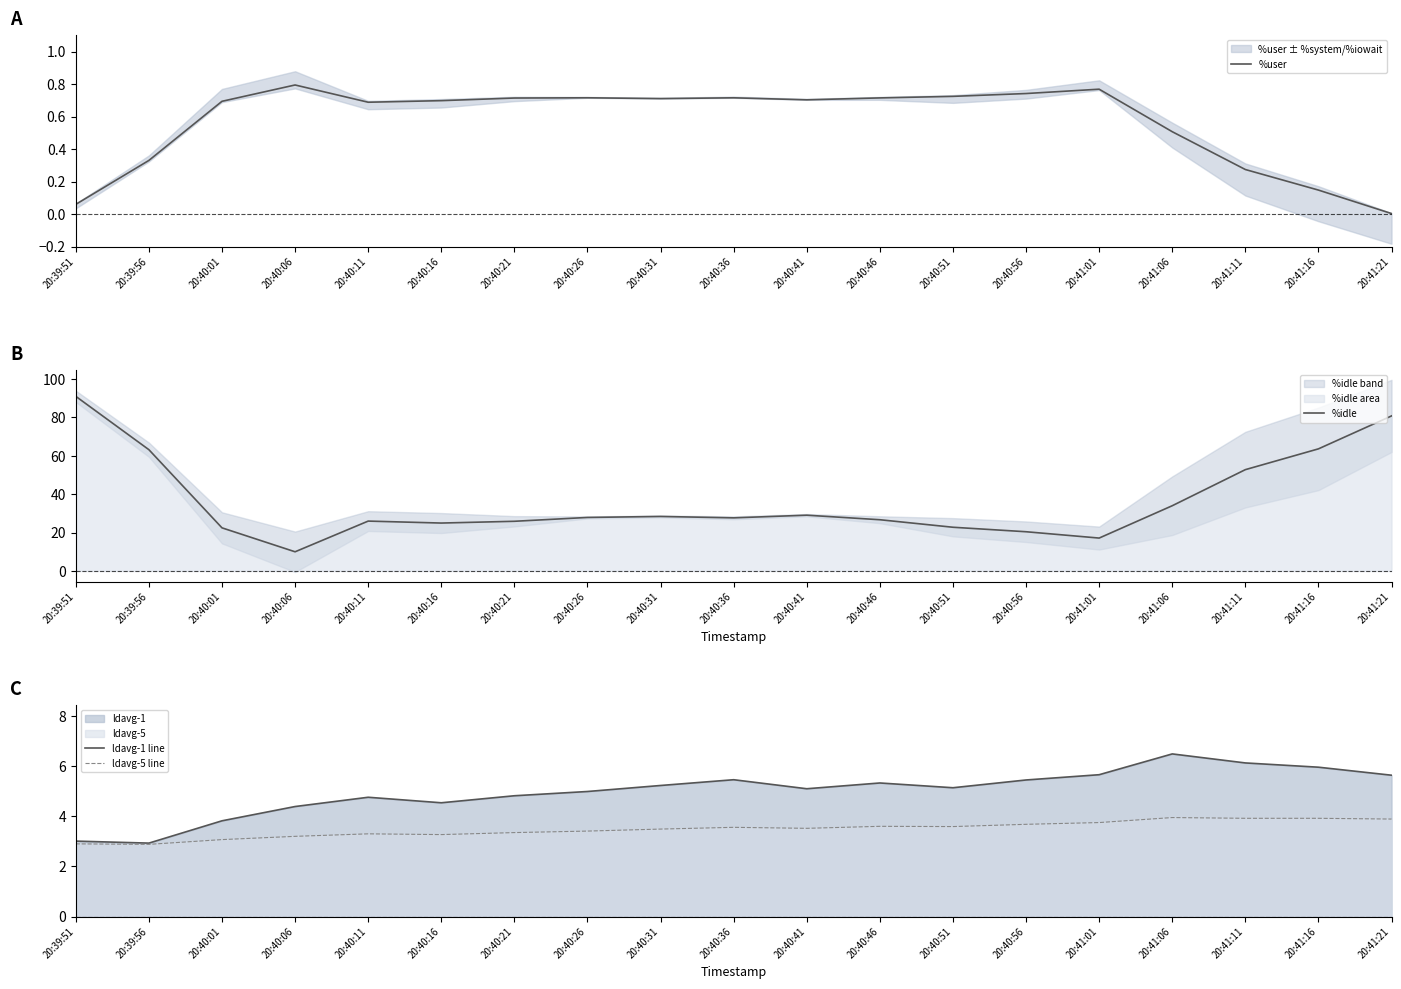

Where is the first local maximum for %user?

20:40:06